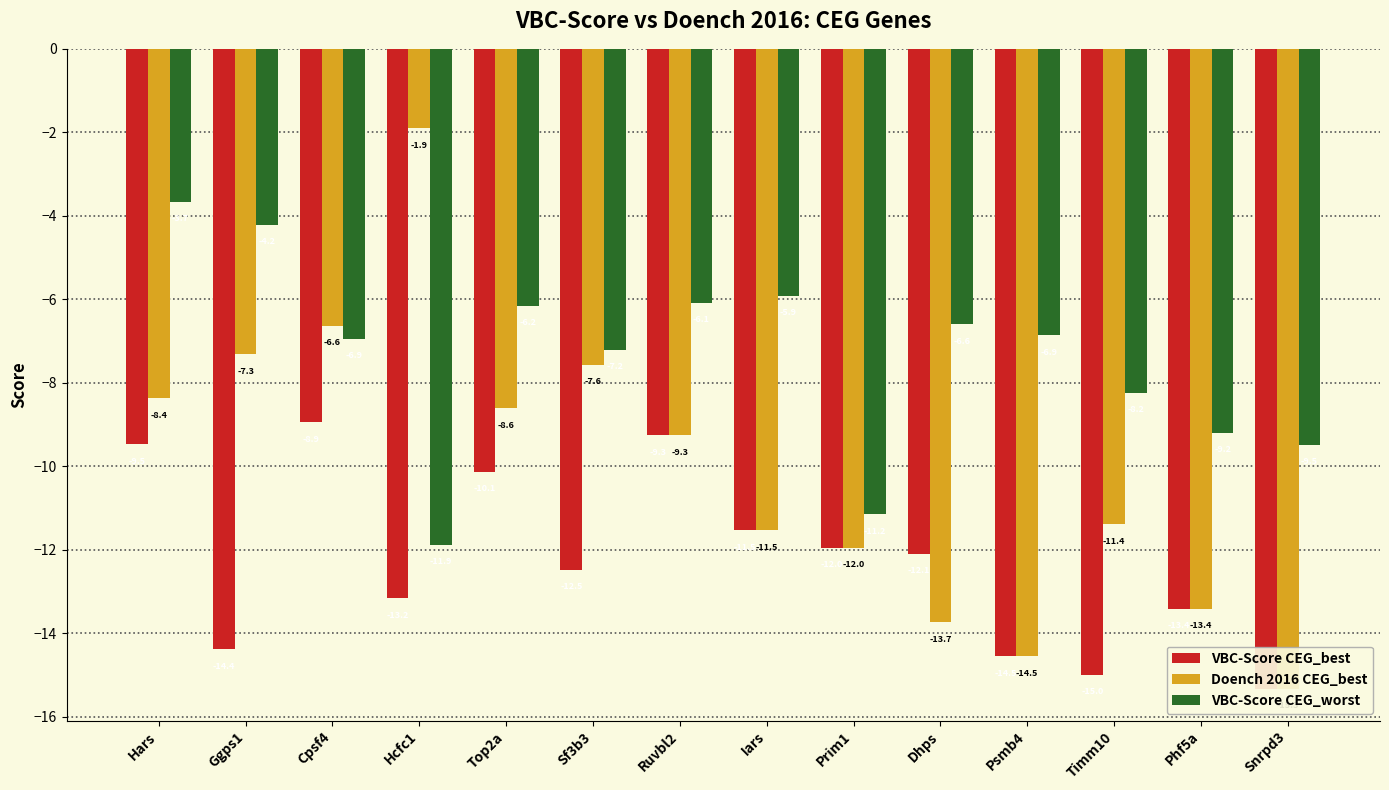

Does the chart contain any negative values?

Yes